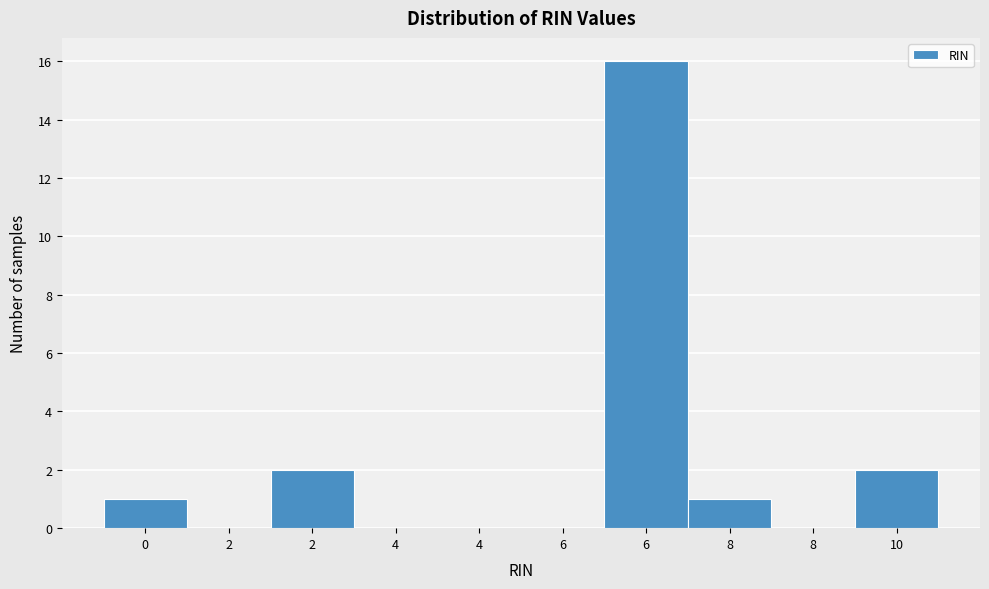

Are the bars horizontal?

No